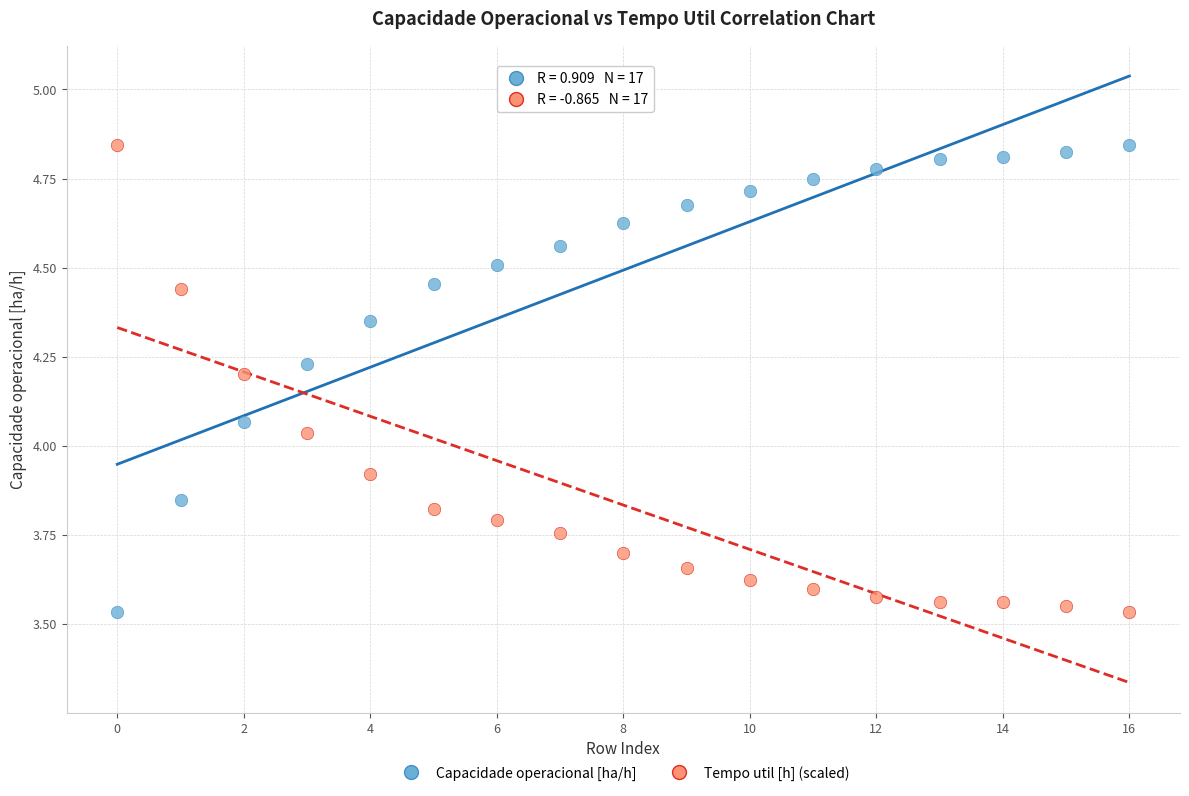

Across all data points, what is the range of Y values (max minus min)?

1.3